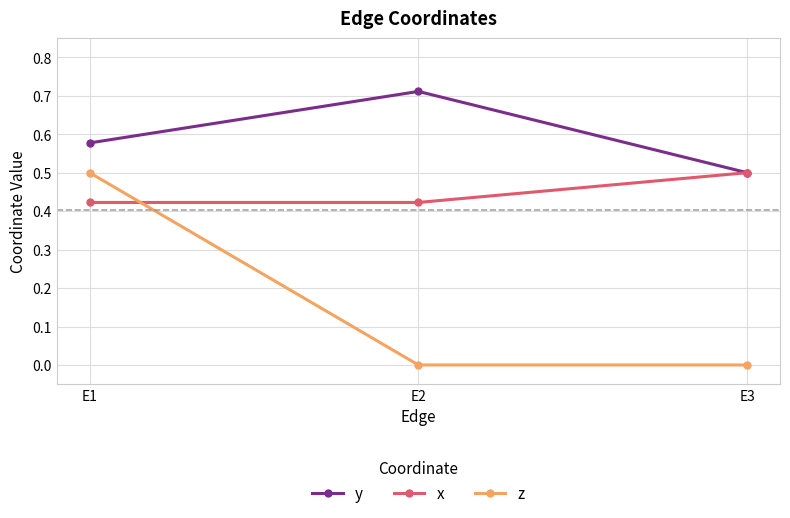

At how many categories does at least one series exceed 0?

3